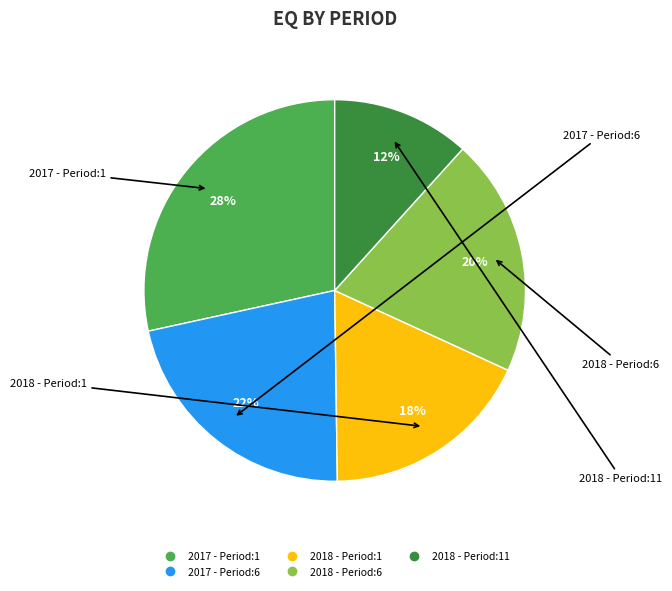

To the nearest percent, what is the average slice percentage?

20%